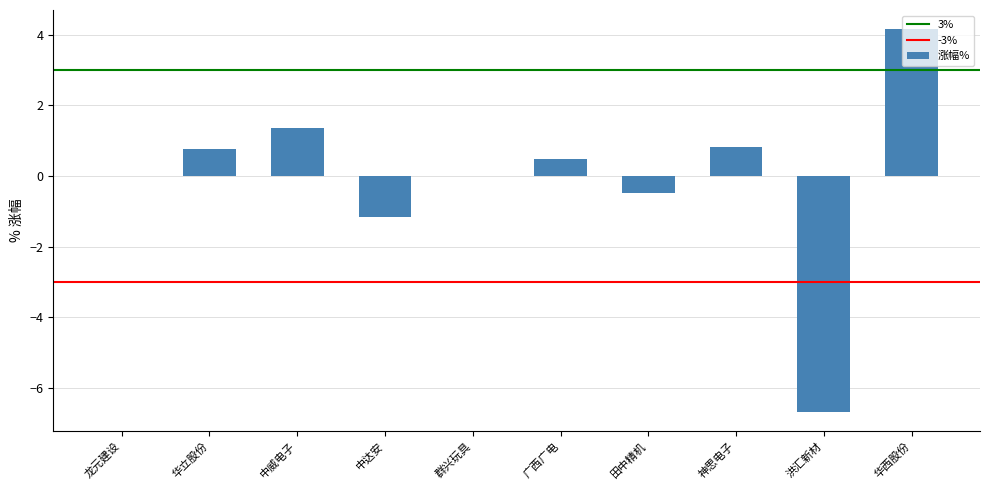

Between 华西股份 and 神思电子, which is larger?

华西股份